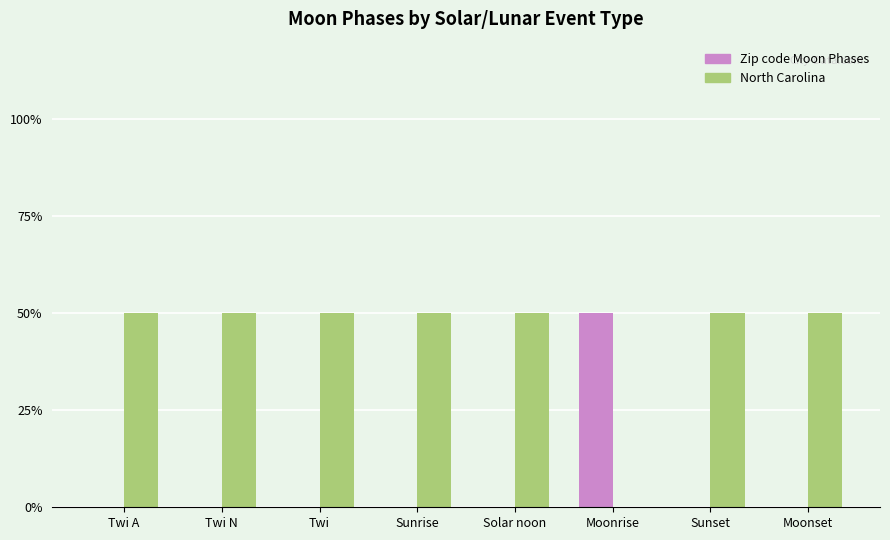

What is the difference between the maximum and minimum values in the North Carolina series?

0.5